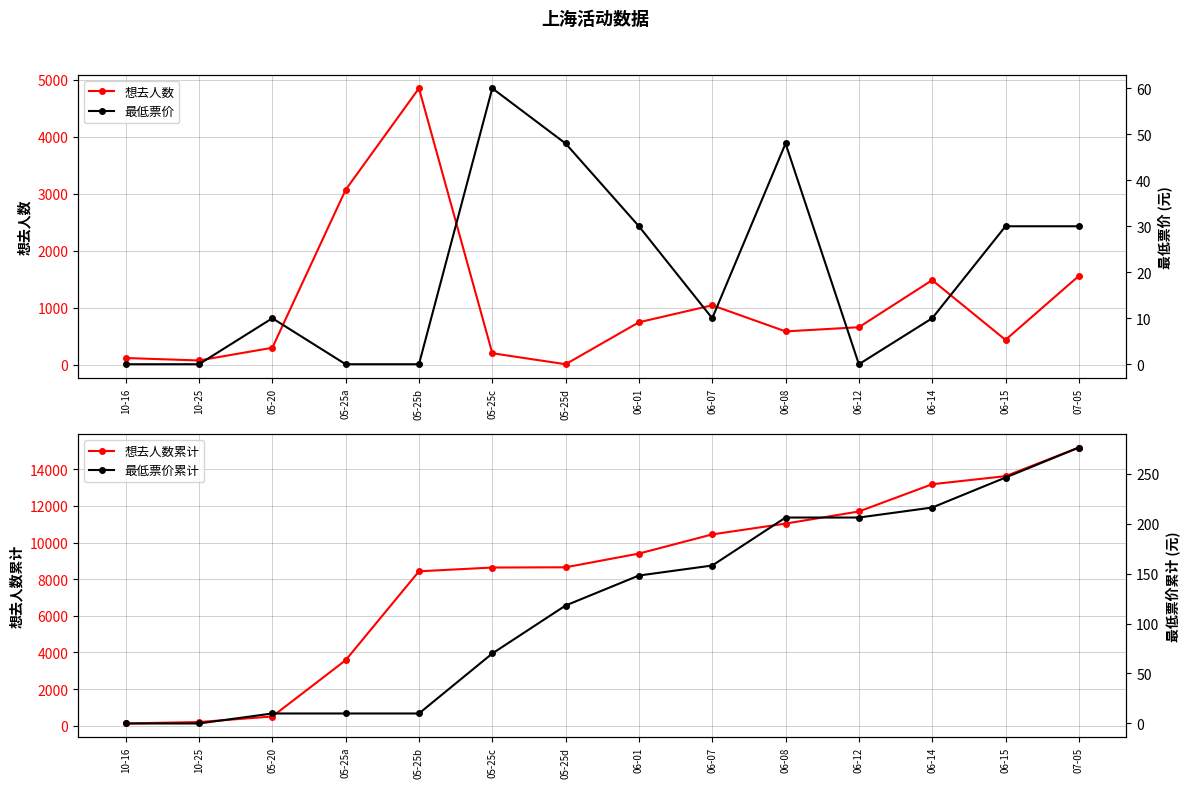

True or false: 想去人数 and 最低票价累计 intersect in this chart.

True